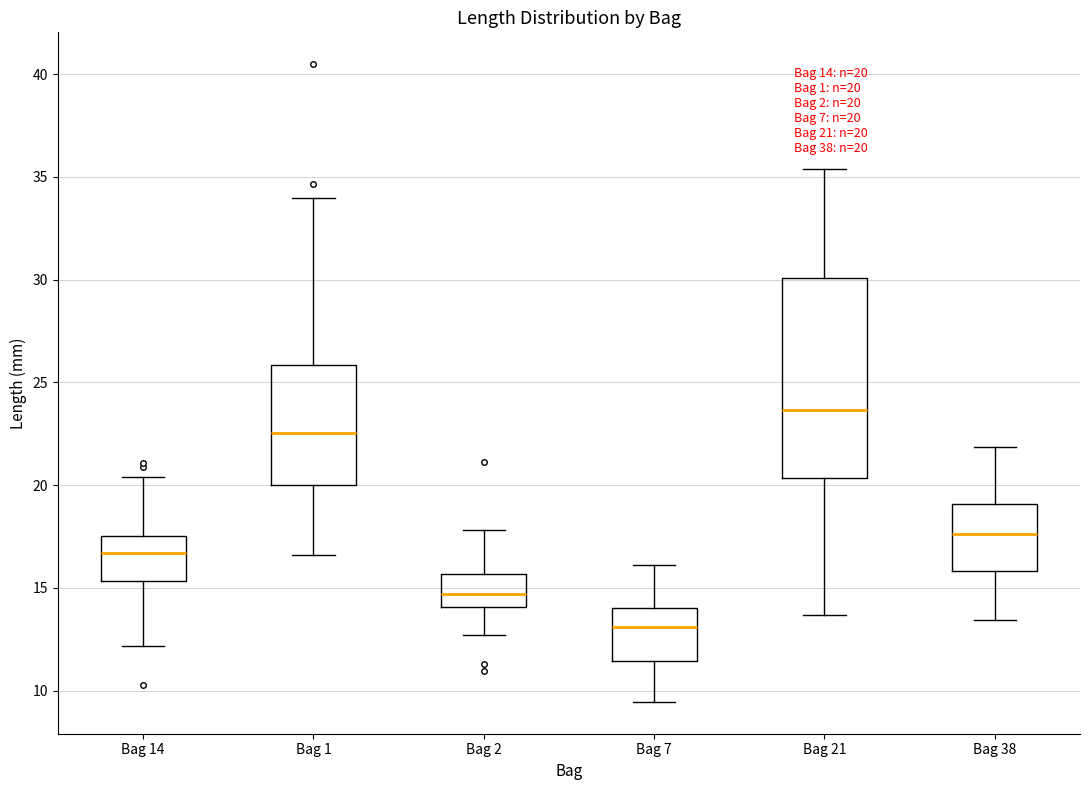

Comparing the boxes themselves (not the whiskers), which one is the tallest?

Bag 21